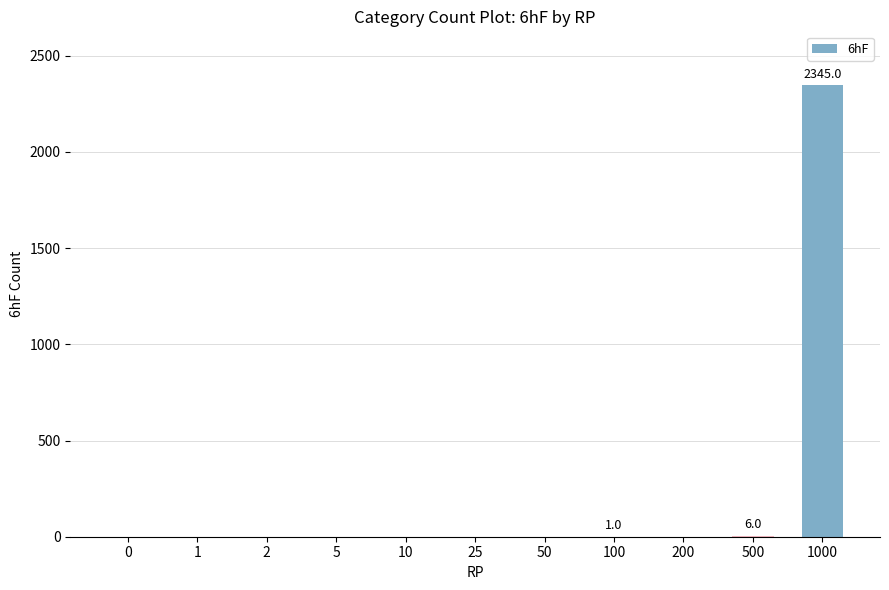

The chart shows a value of -1636 at 0. True or false?

False